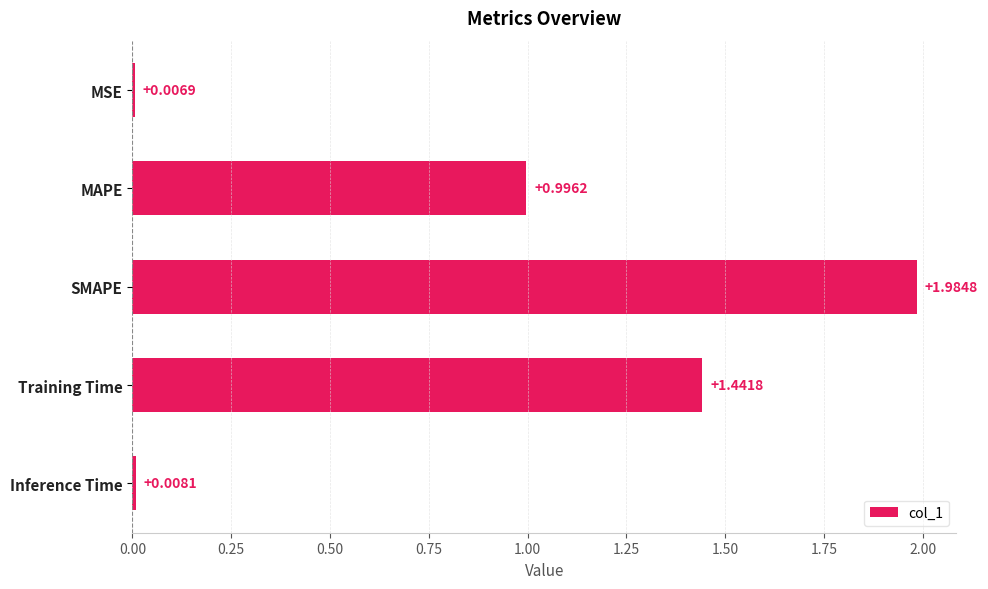

Which has a higher value, SMAPE or MSE?

SMAPE